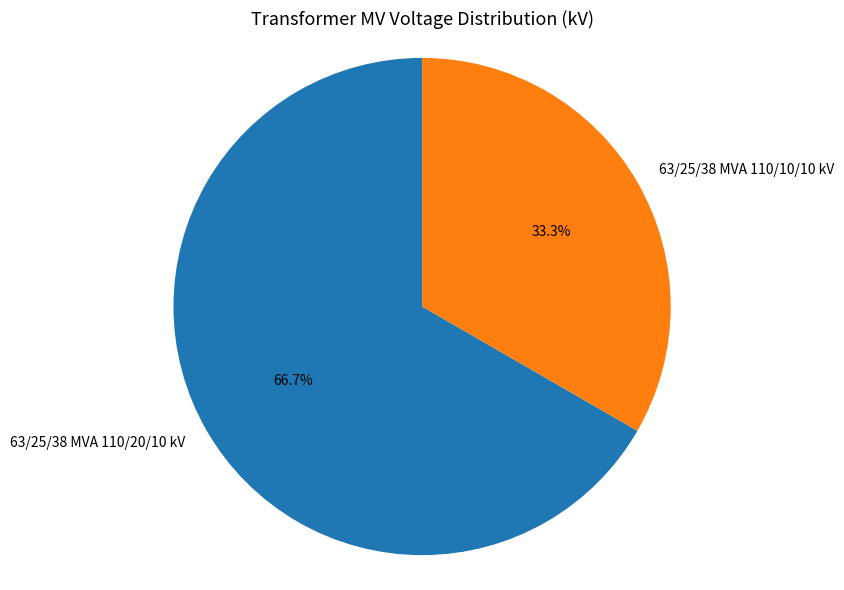

To the nearest percent, what is the difference between the largest and smallest slice percentages?

33%